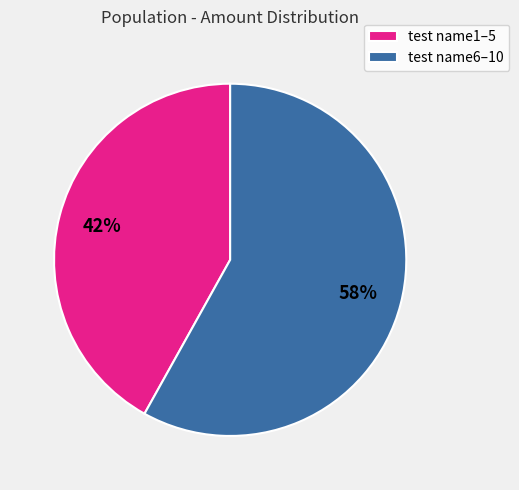

Is the sum of test name1–5 and test name6–10 greater than half?

Yes